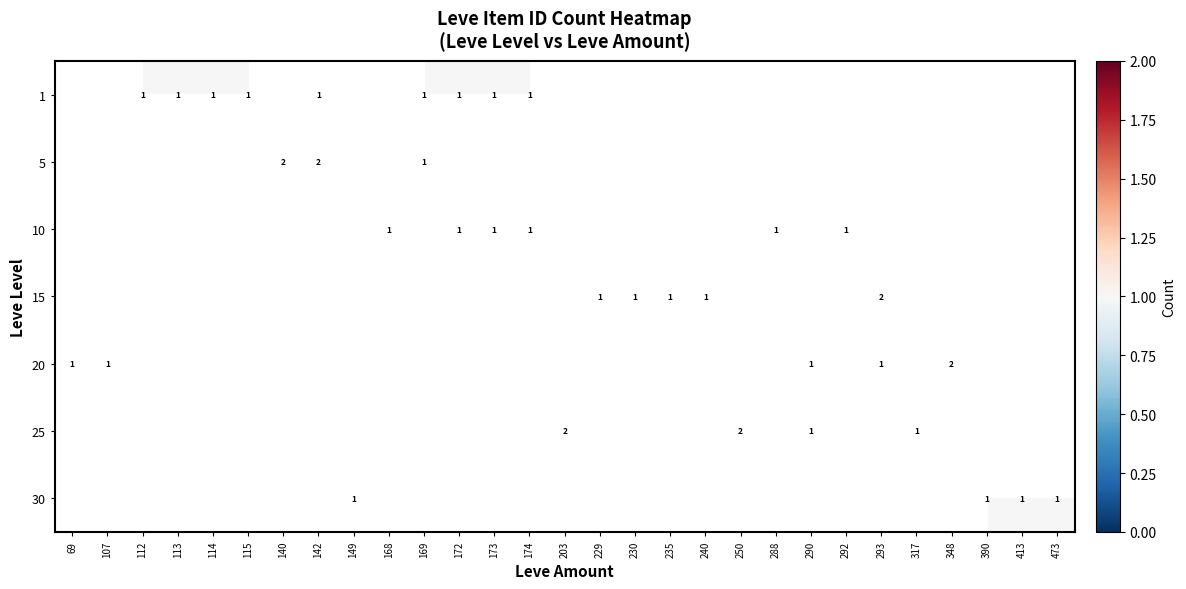

Is it true that 10 equals 0 at 173?

False